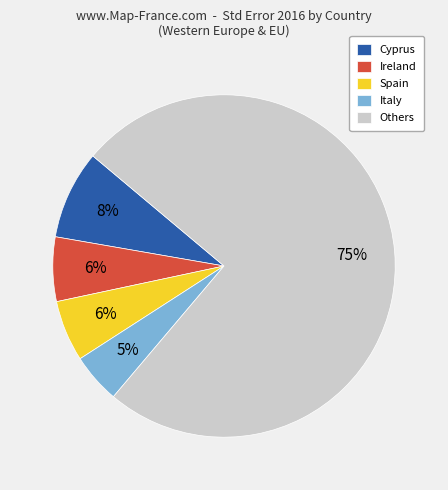

Do Others and Spain together represent more than half of the pie?

Yes